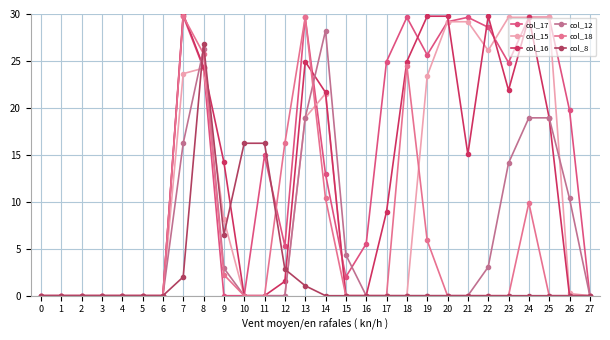

List the labels in order of col_17 value, smallest first.

0, 1, 2, 3, 4, 5, 6, 9, 10, 27, 15, 12, 16, 14, 11, 26, 8, 23, 17, 19, 22, 20, 13, 18, 21, 24, 25, 7